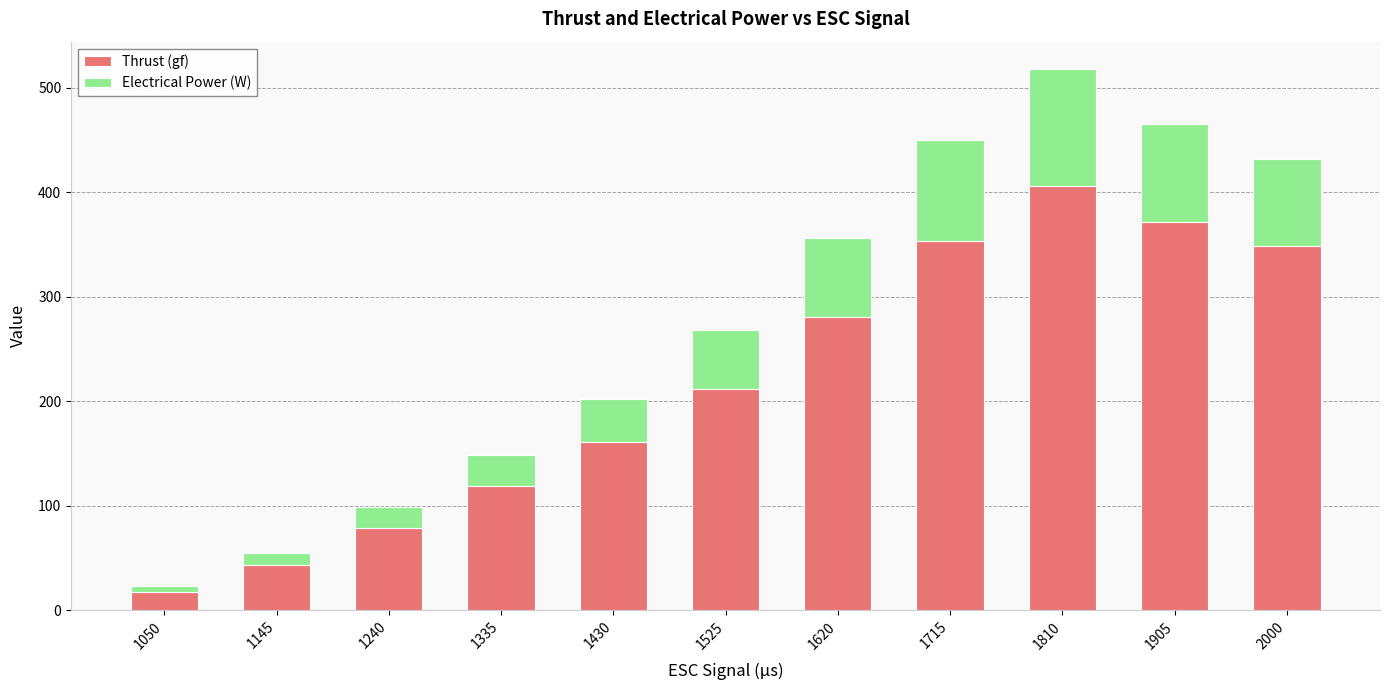

List the labels in order of Thrust (gf) value, largest first.

1810, 1905, 1715, 2000, 1620, 1525, 1430, 1335, 1240, 1145, 1050